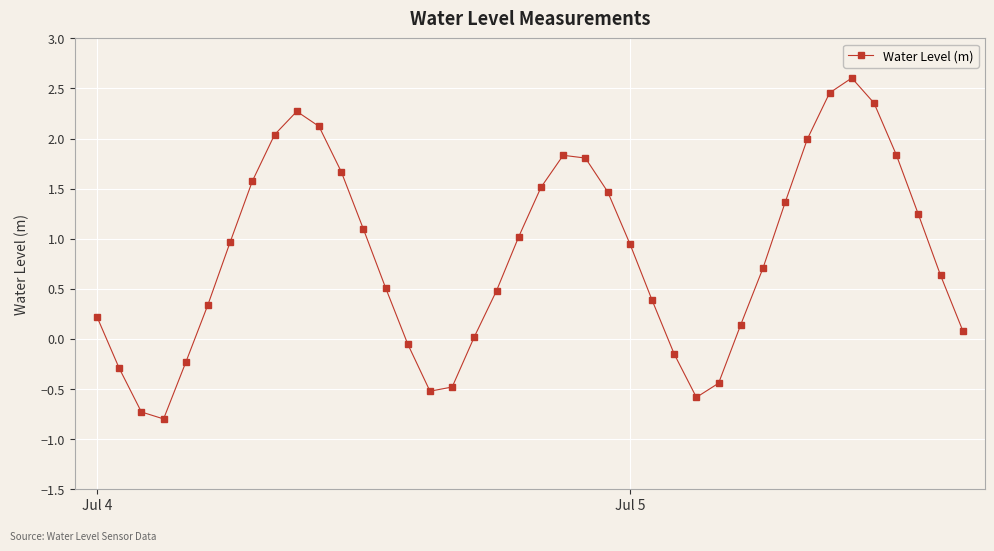

What is the maximum value shown in the chart?

2.6